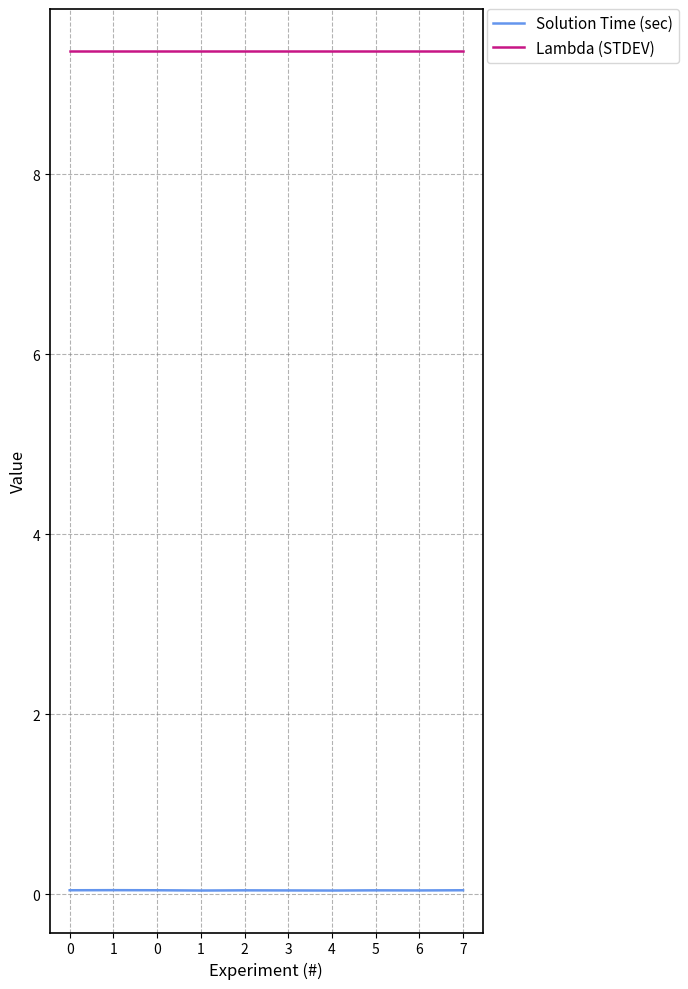

True or false: Solution Time (sec) has more than 0 interior local peaks.

True